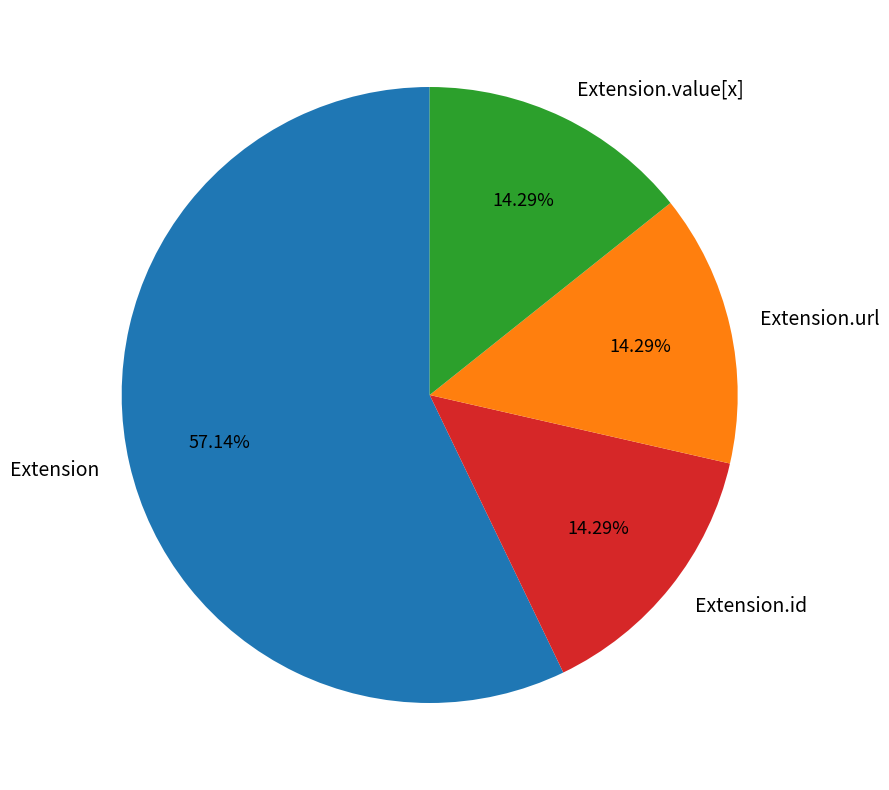

Is there a majority slice in this chart?

Yes